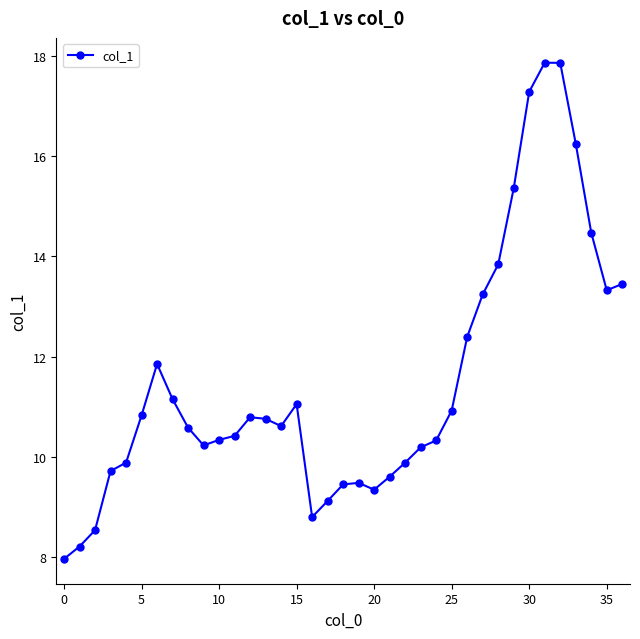

What is the maximum value shown in the chart?

17.9